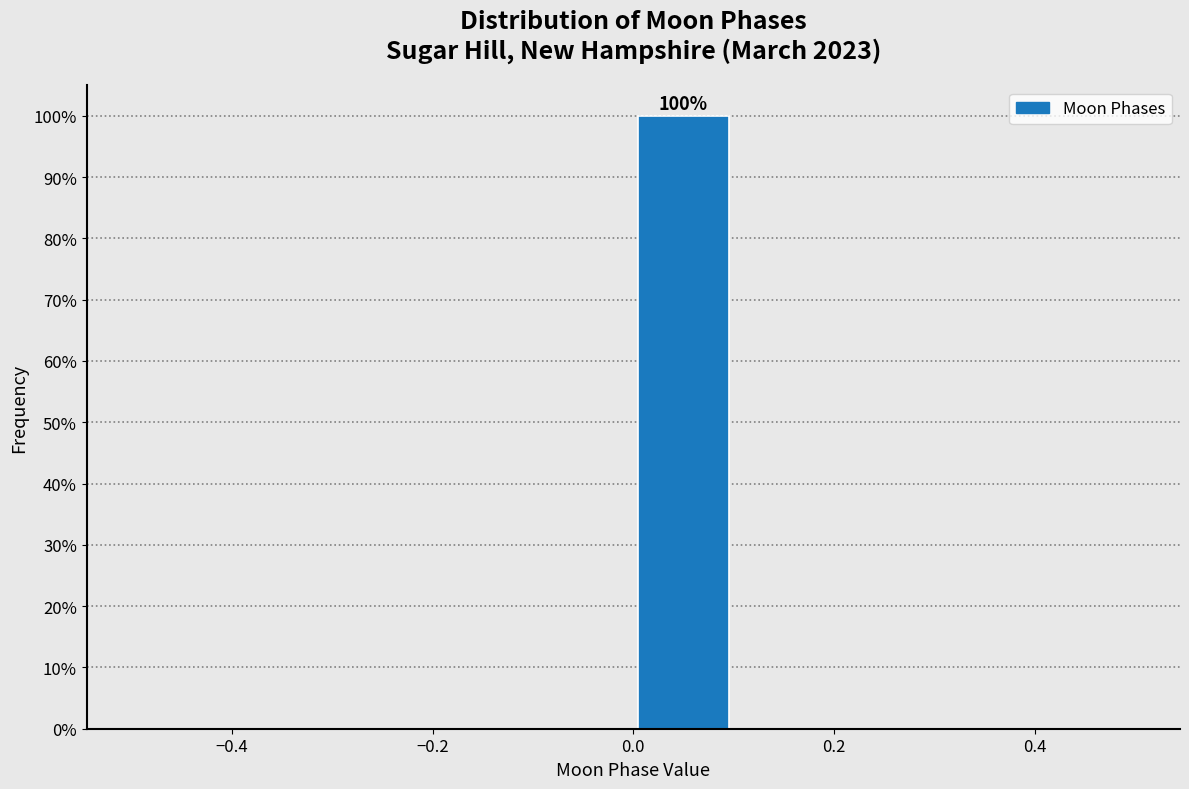

Over which range of the x-axis is the bar tallest?

0.0 to 0.1